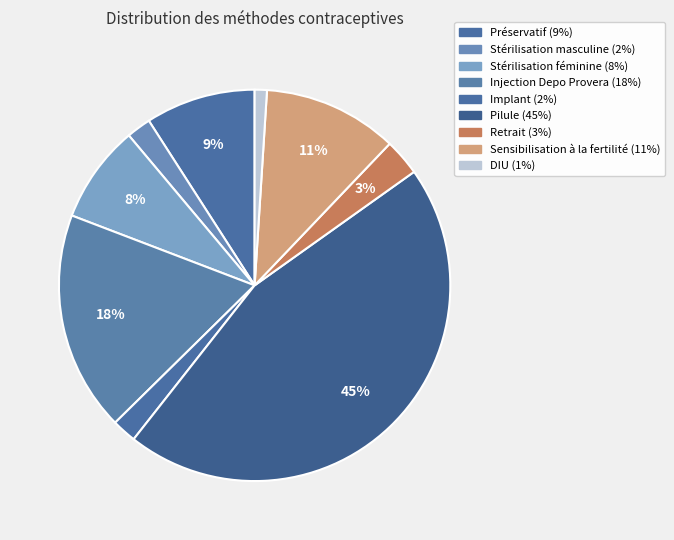

Is Pilule the majority of the pie?

No